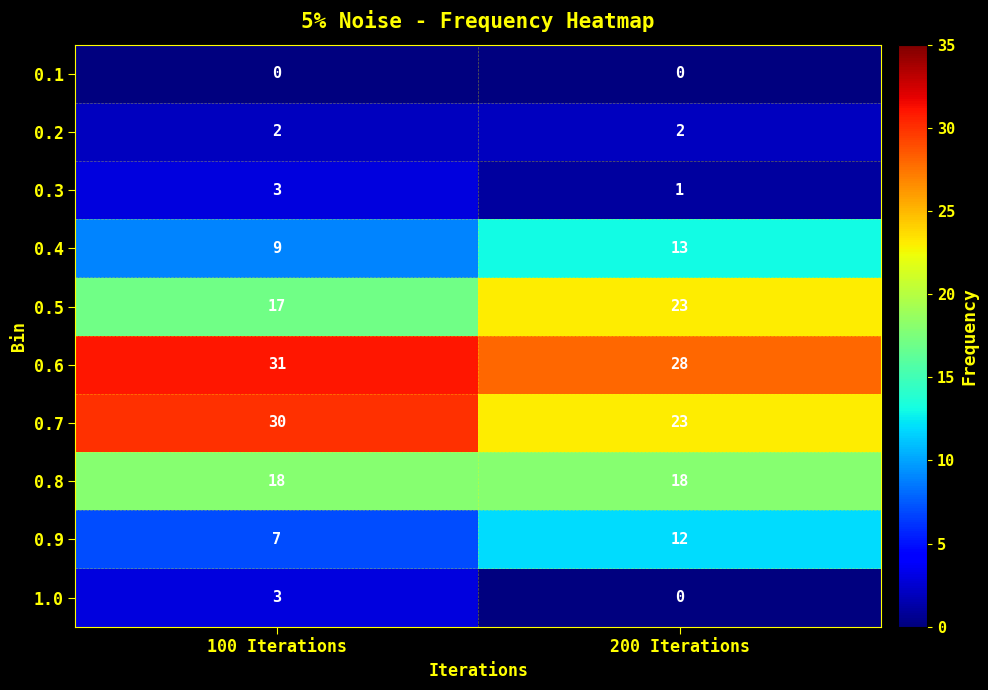

The 0.2 series shows 1 at 200 Iterations. True or false?

False